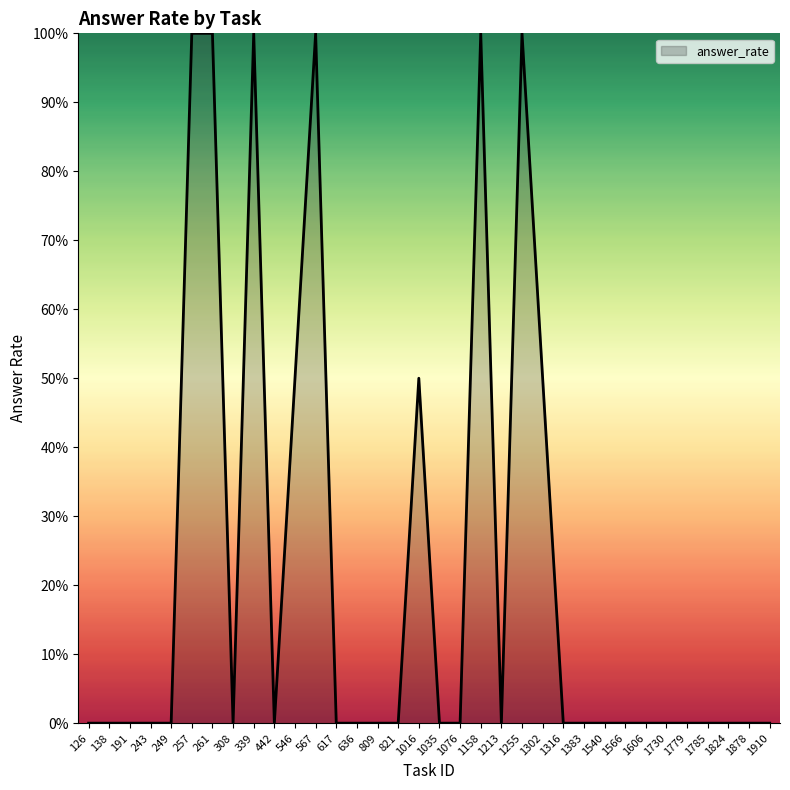

Is it true that the value at 257 is -0.4?

False